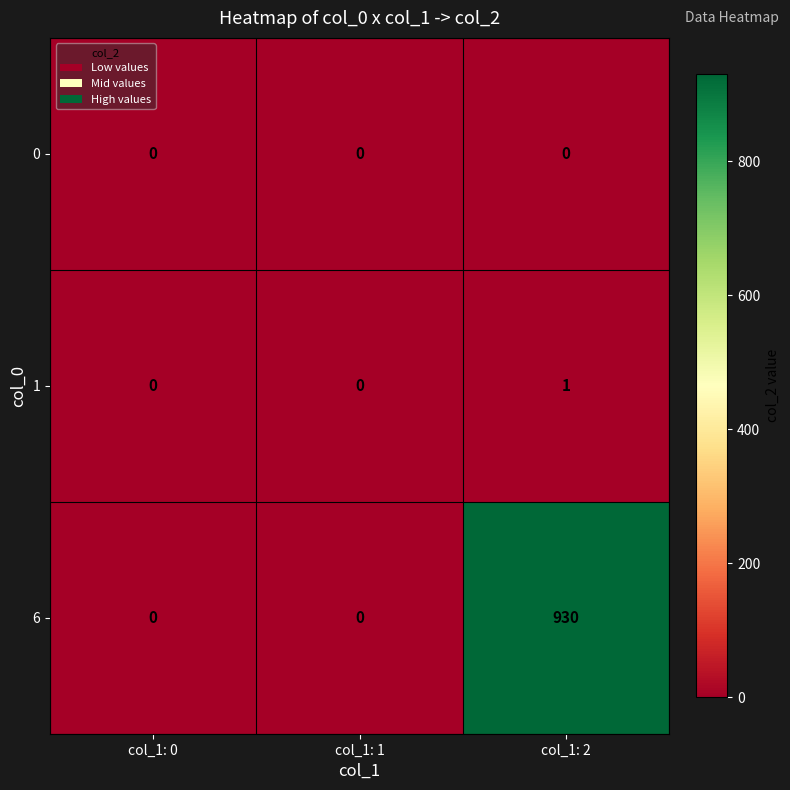

How many series are shown in this chart?

3